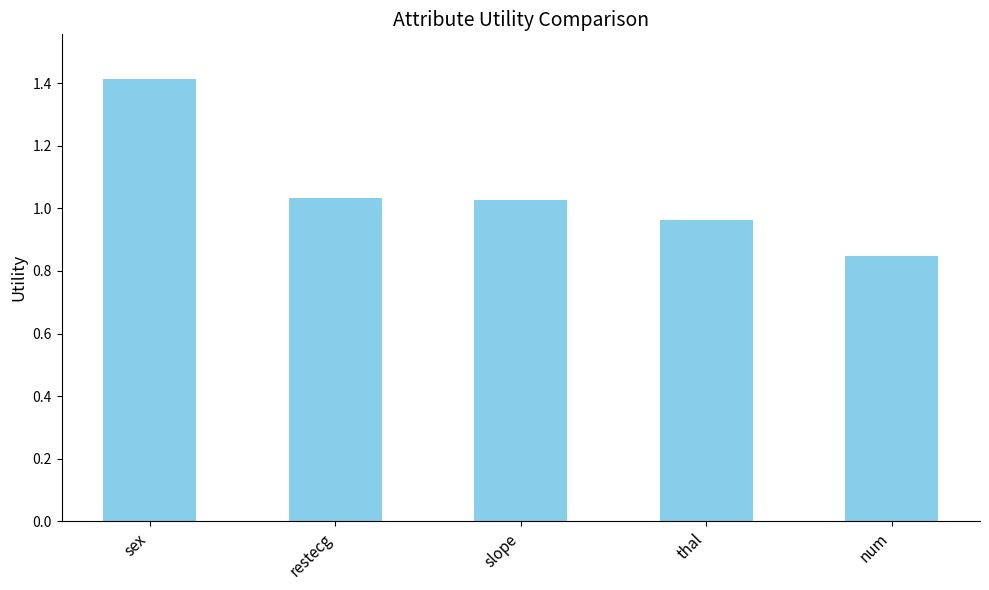

What is the value of the 1st bar from the left?

1.4